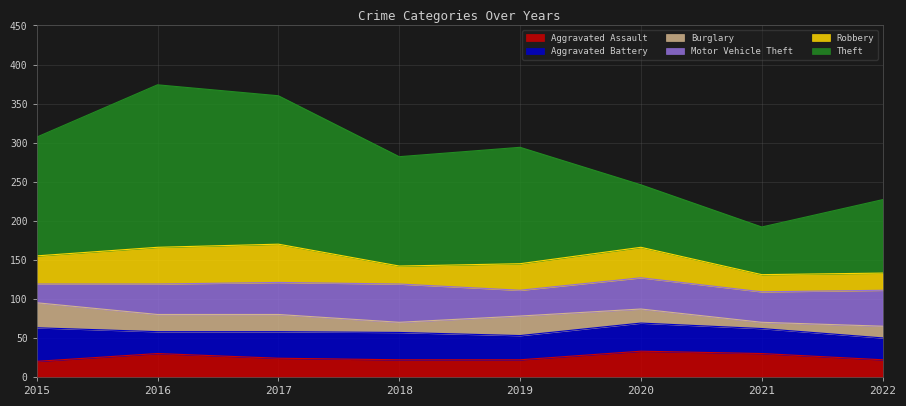

What is the sum of all Theft values?

1074